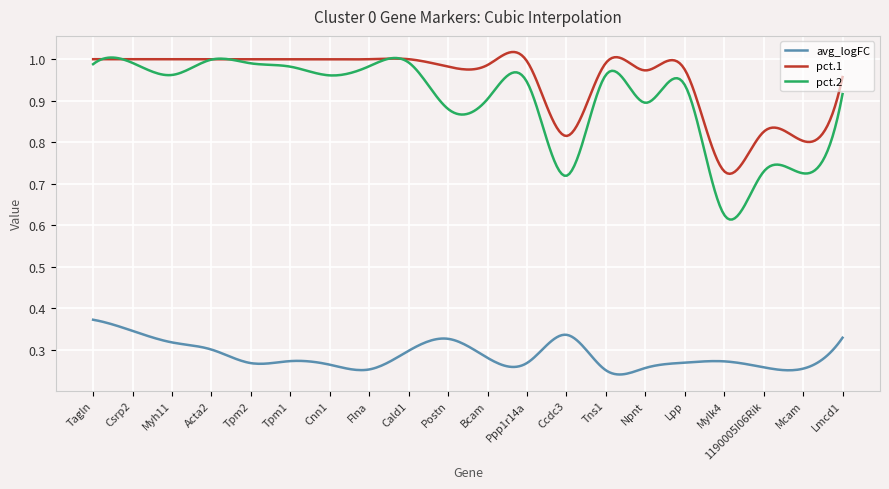

What is the sum of all pct.2 values?

270.0